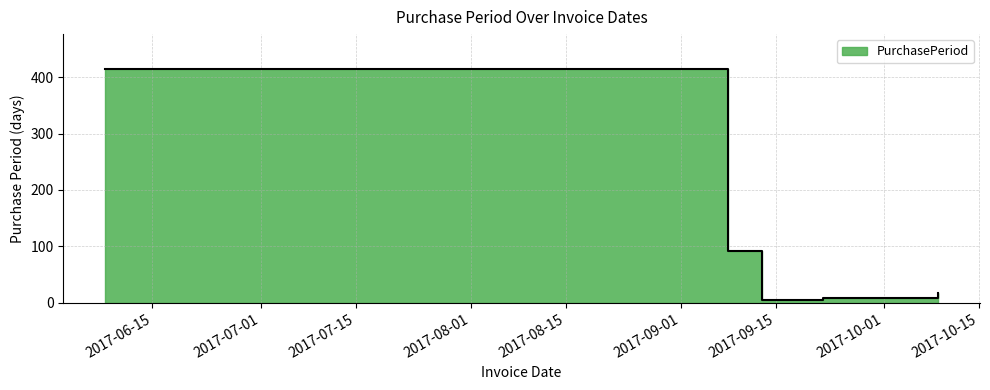

True or false: the data shows 5 at 2017-09-13.

True